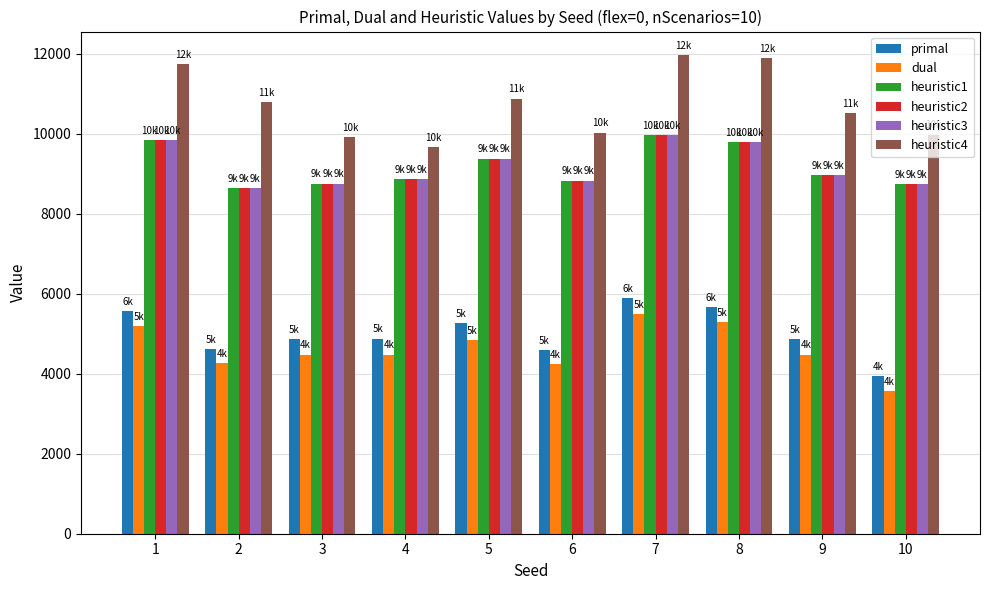

What is the smallest value displayed?

3559.2